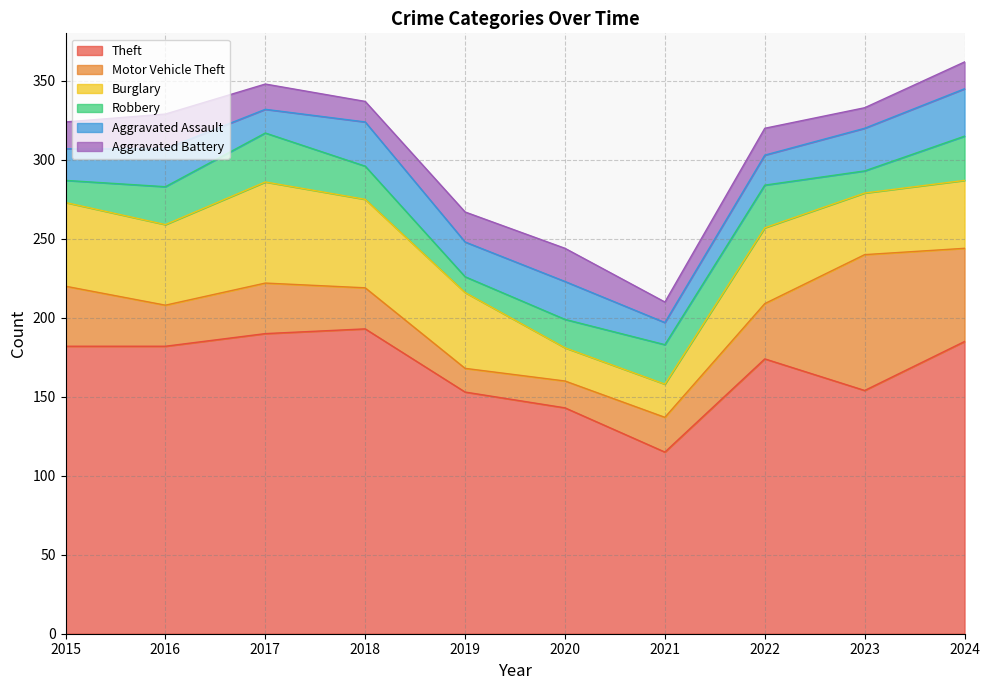

The Aggravated Assault series shows 27 at 2023. True or false?

True